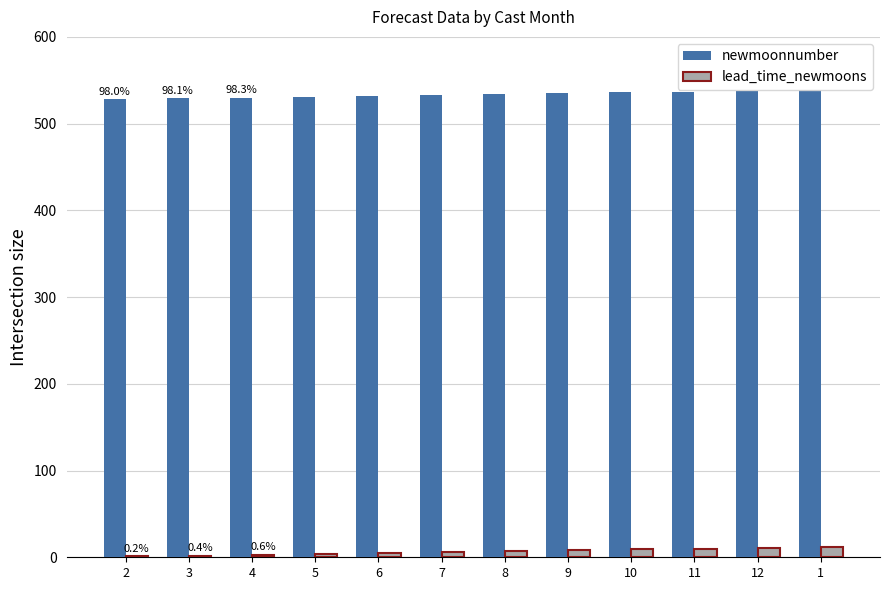

What is the lowest value of the newmoonnumber series?

528